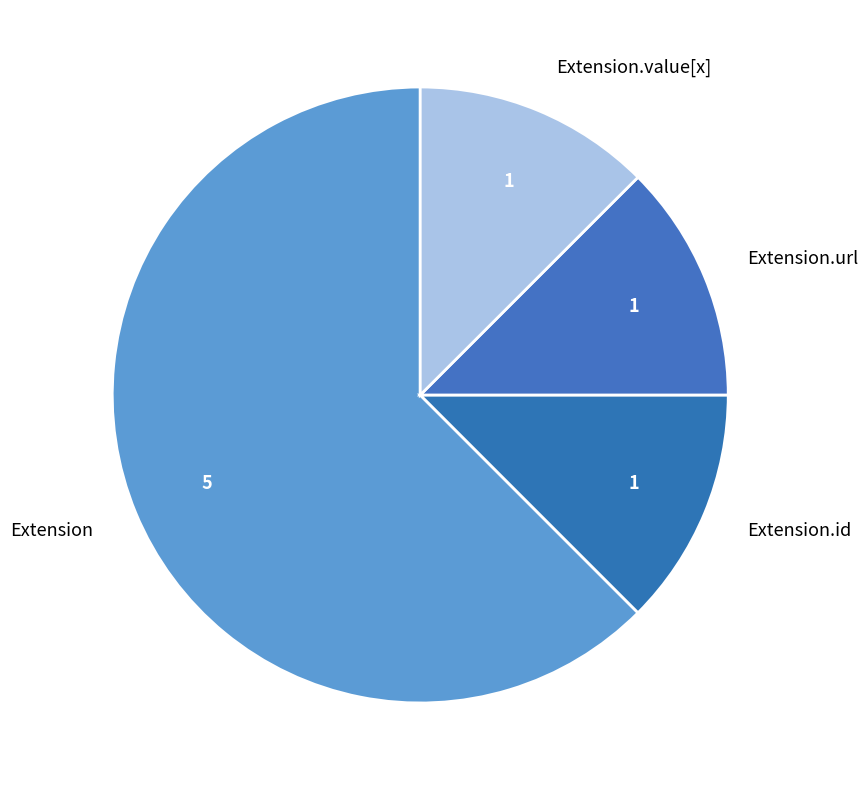

What is the majority slice?

Extension